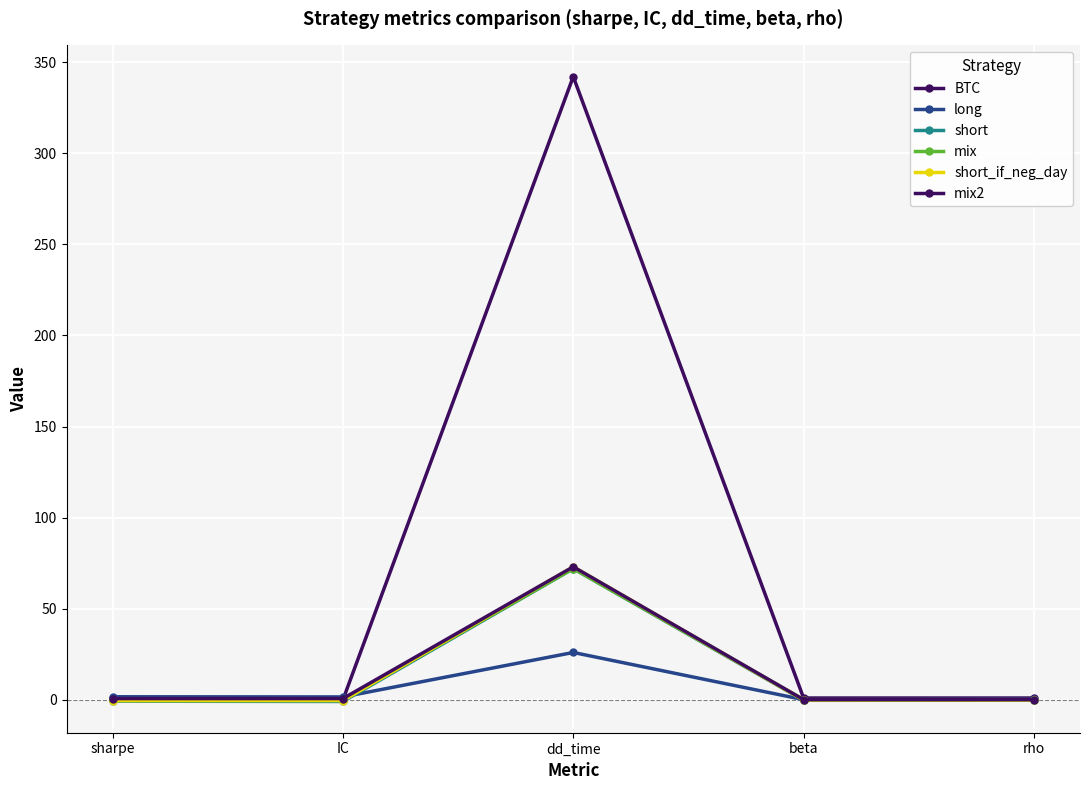

Is the value of short_if_neg_day at sharpe greater than the value of mix at IC?

No